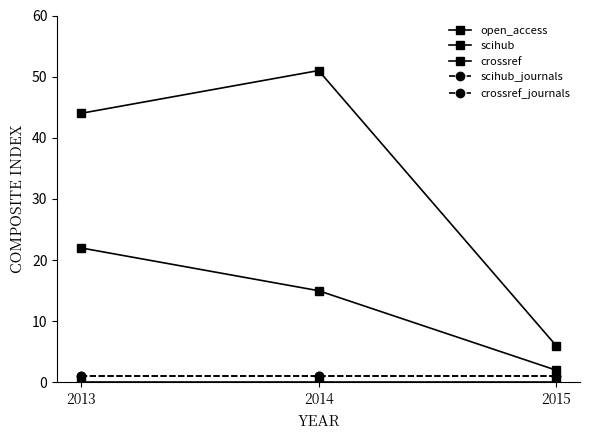

Which series has the widest spread of values?

crossref